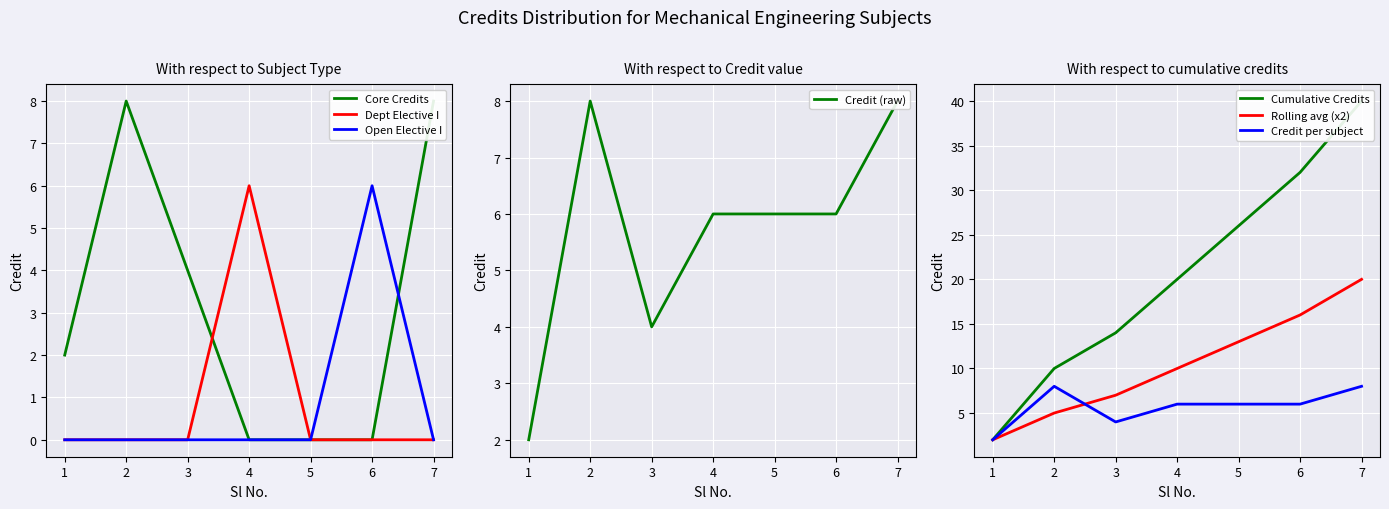

What is the value of the 1st point from the left?

2